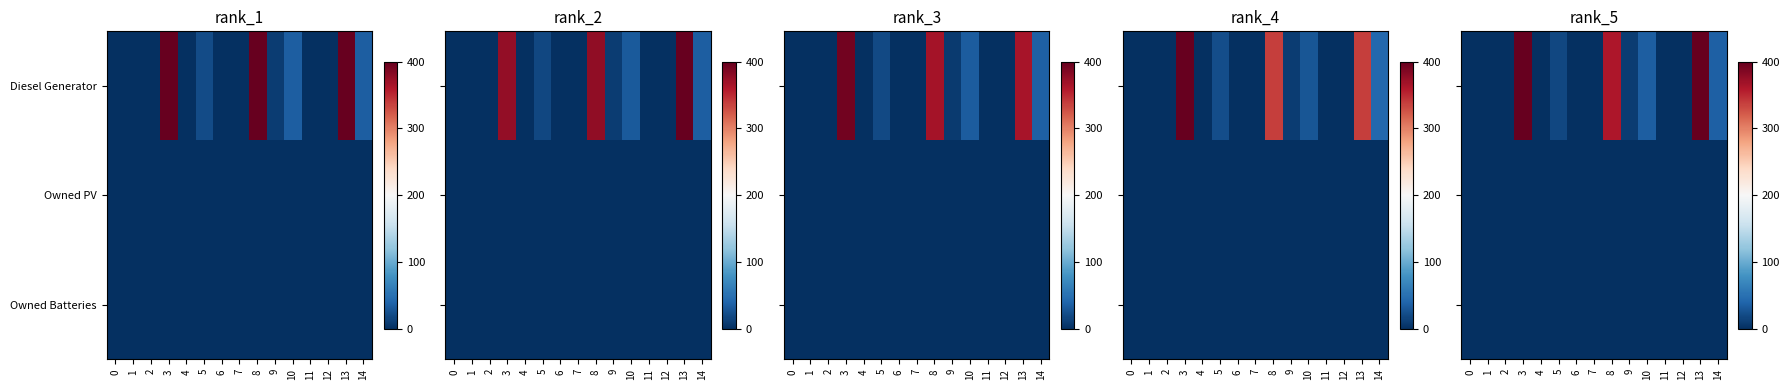

Is the value of row_2 at 1 greater than the value of row_0 at 7?

No